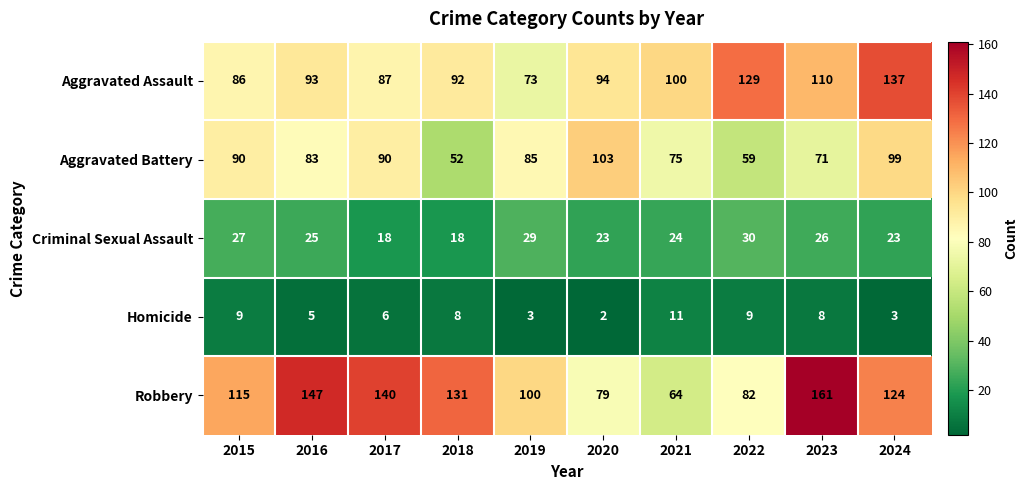

What is the average value of the Aggravated Battery series?

81